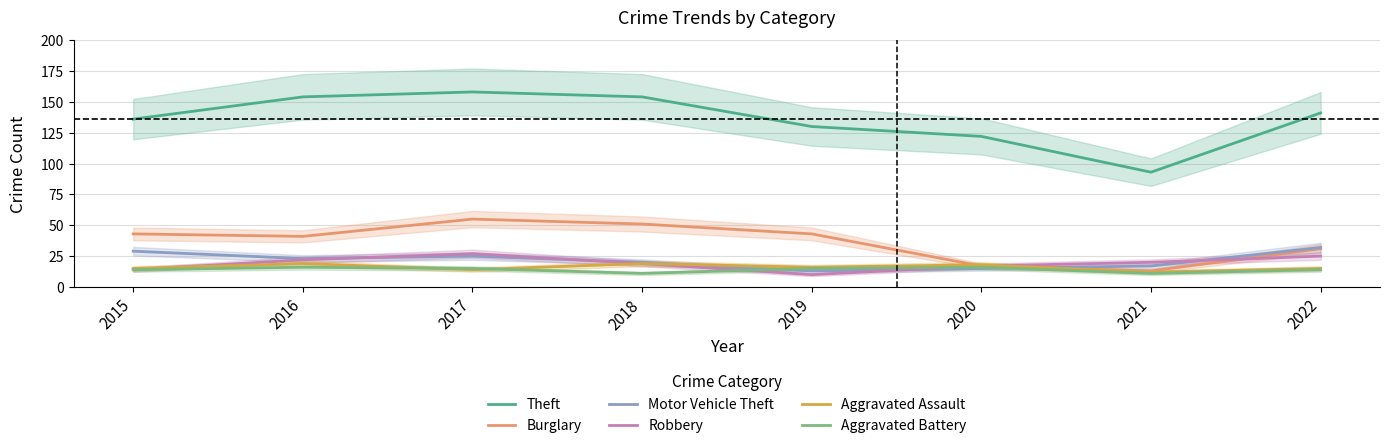

Where is the first local maximum for Burglary?

2017